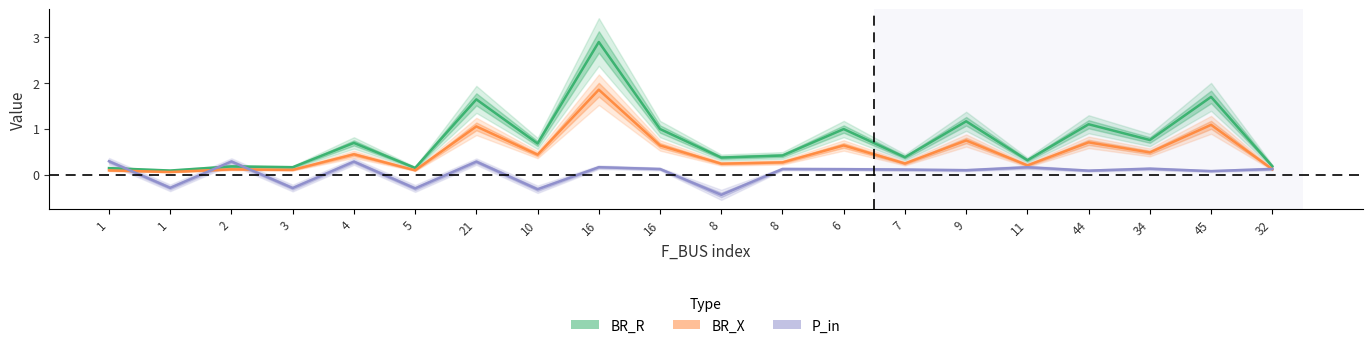

What is the difference between the BR_X values at 21 and 44?

0.3